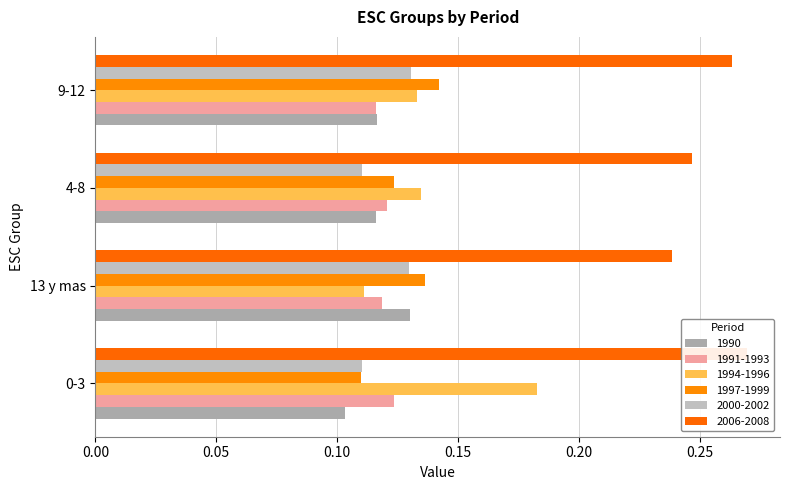

How many categories are shown in the chart?

4